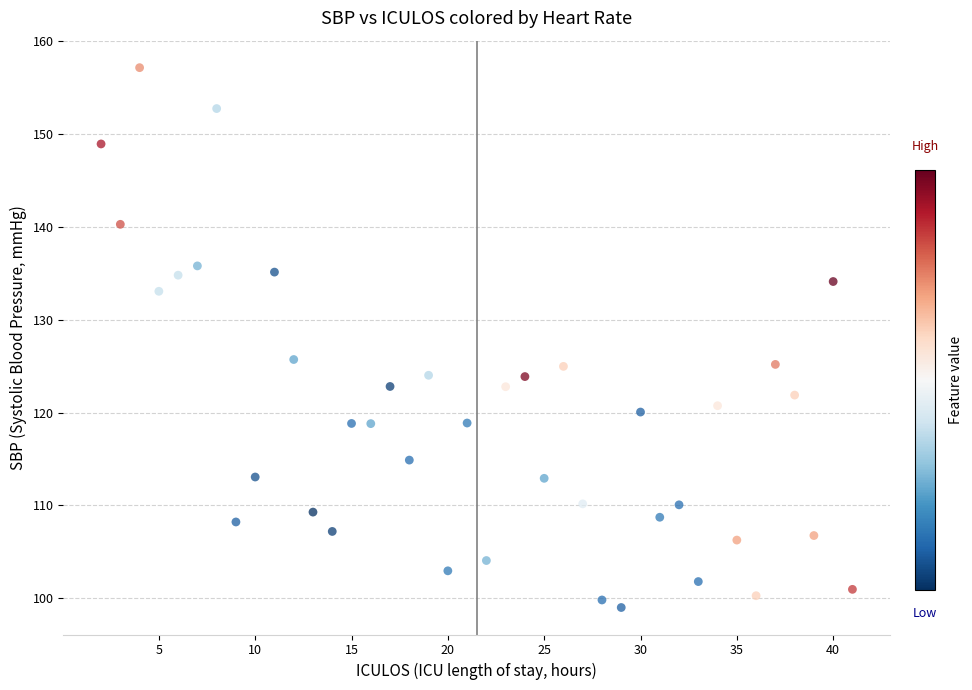

What is the range of X values (max minus min)?

39.0